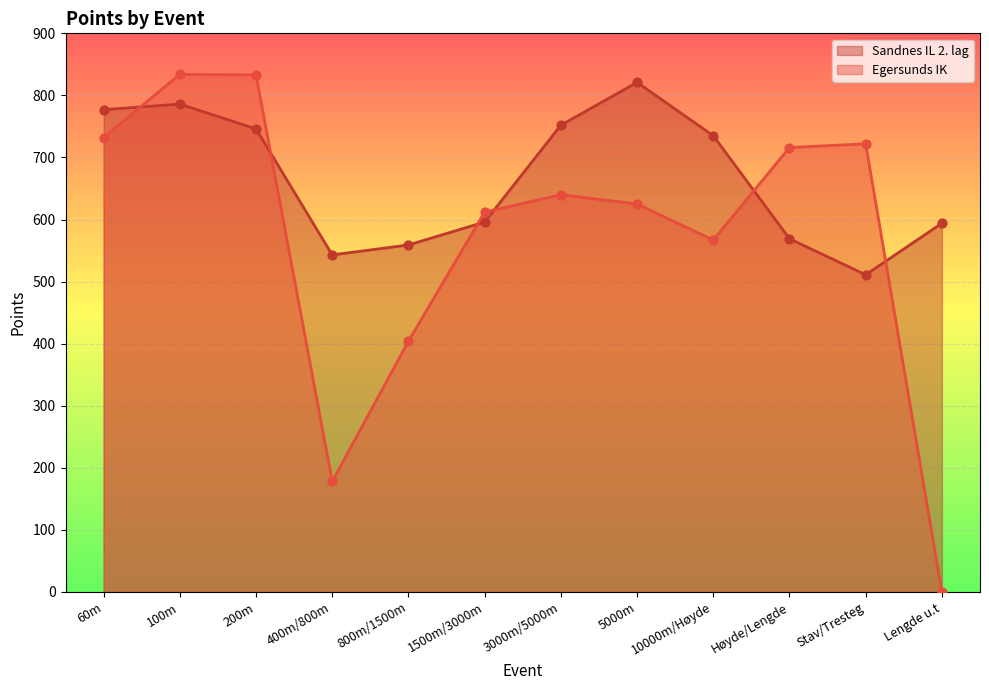

Is the value of Sandnes IL 2. lag at 5000m greater than the value of Egersunds IK at Høyde/Lengde?

Yes